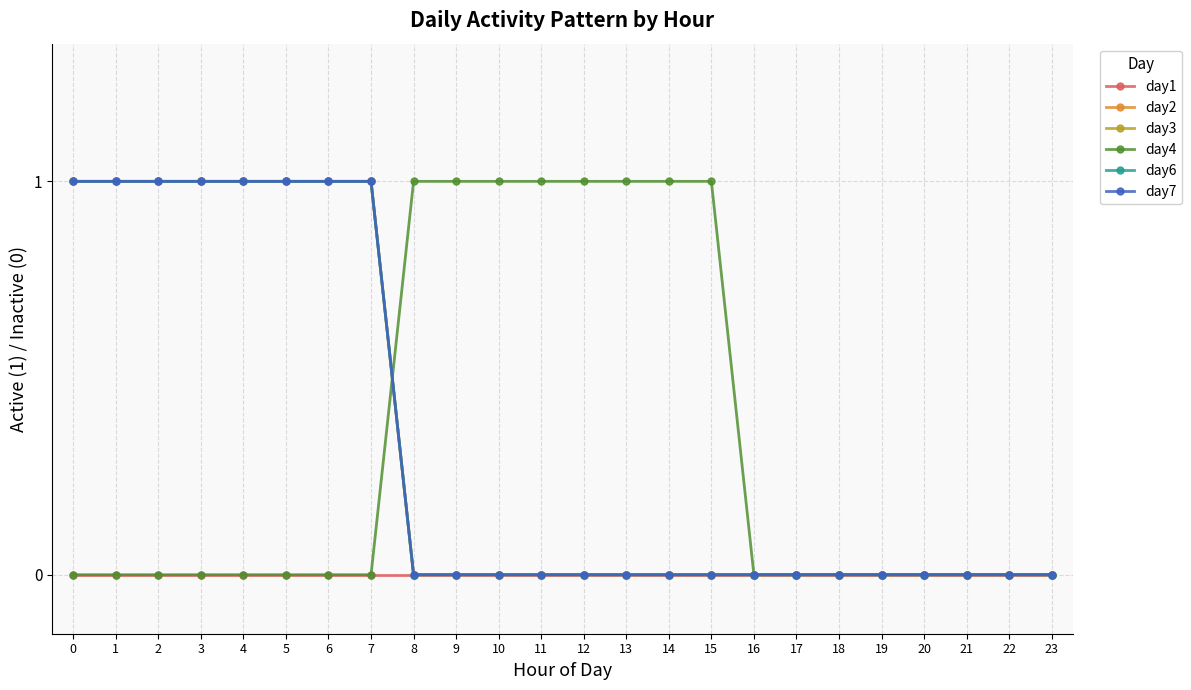

True or false: day7 has a value of 1 at 6.

True